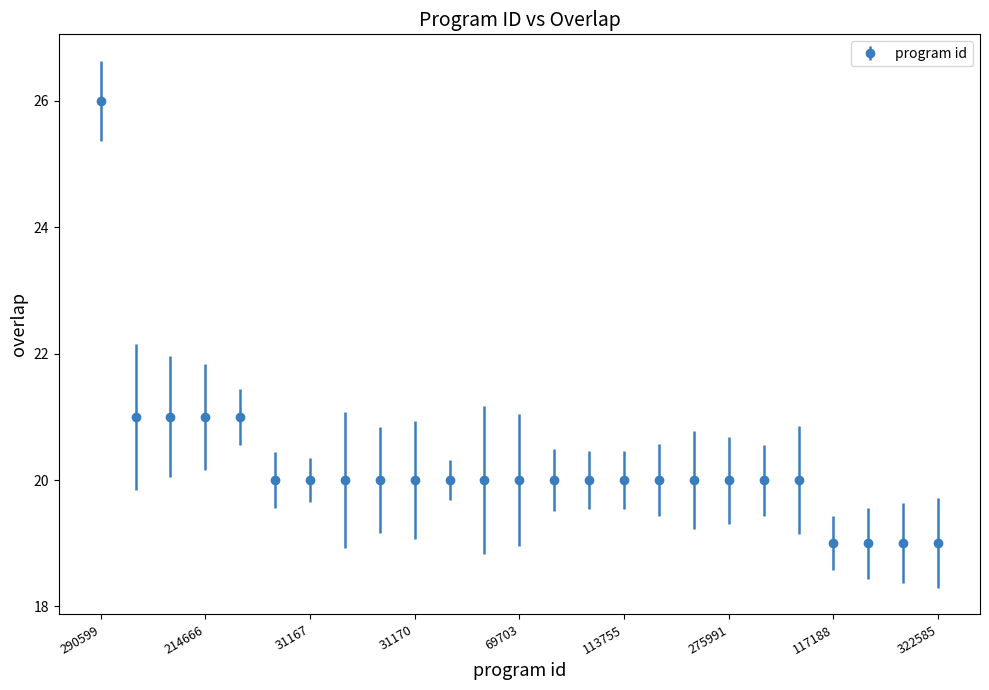

What is the difference between the maximum and second lowest values?

7